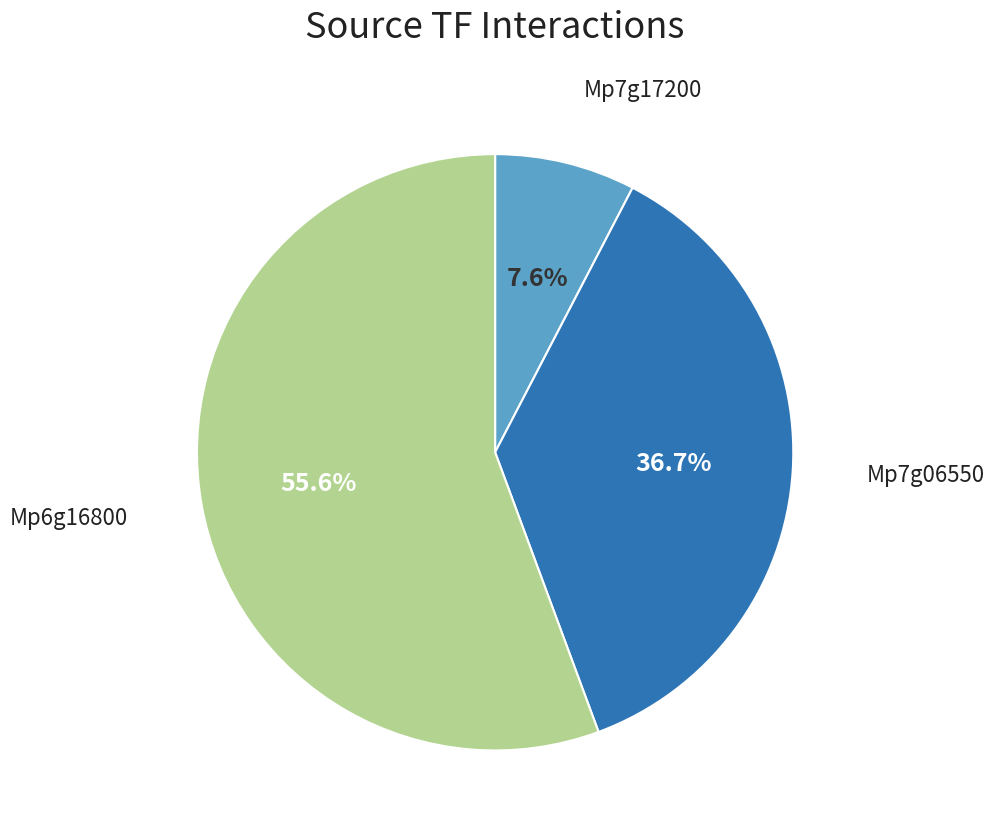

Is there any slice that represents more than half of the pie?

Yes